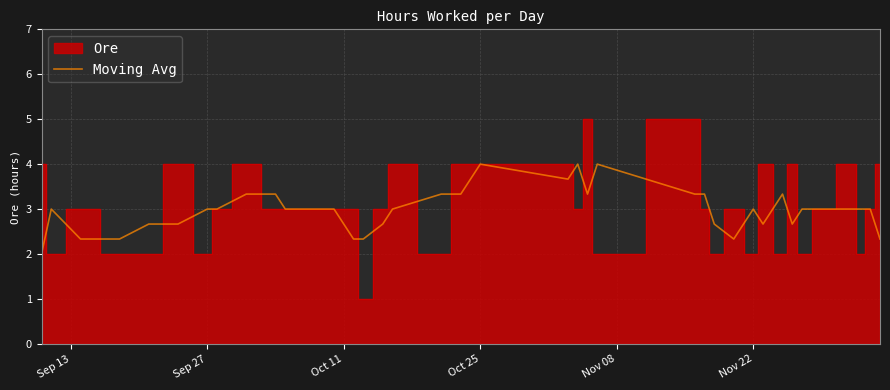

How many categories are shown in the chart?

38